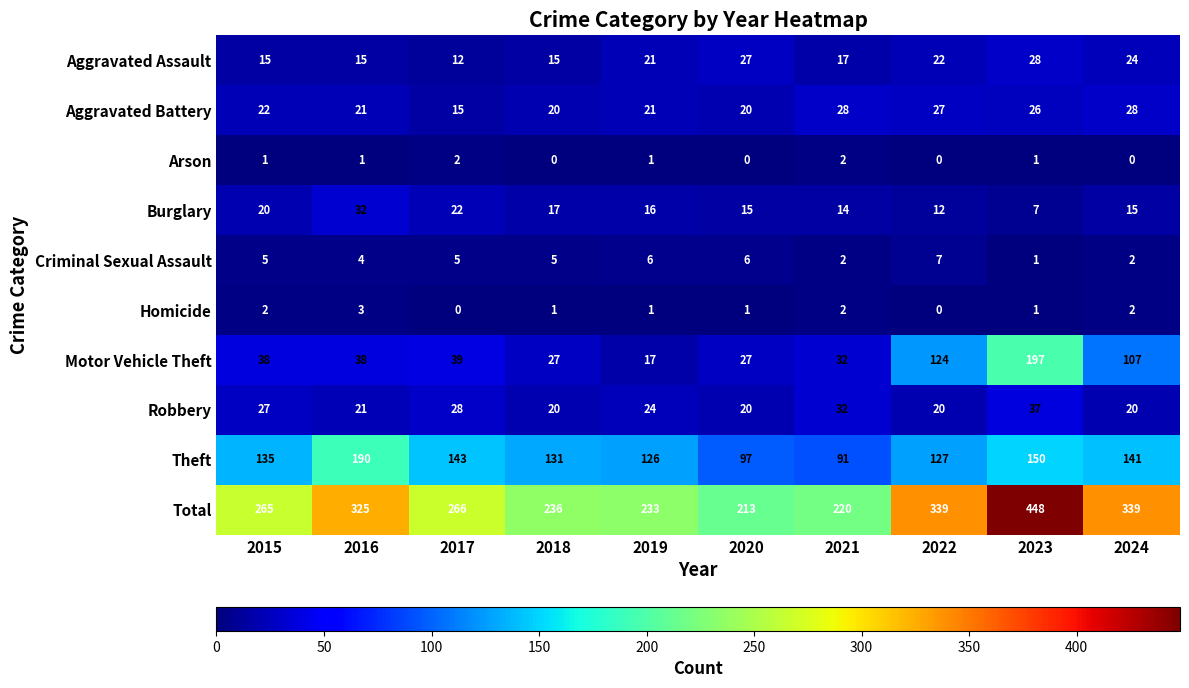

The value of Total at 2017 is 82. True or false?

False